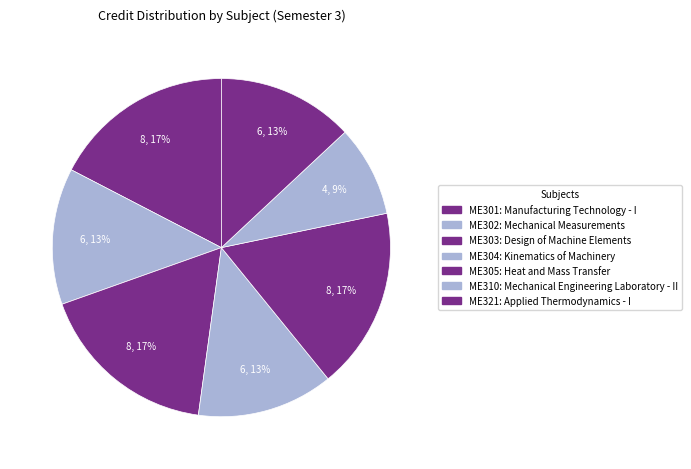

Count the number of slices in the pie.

7